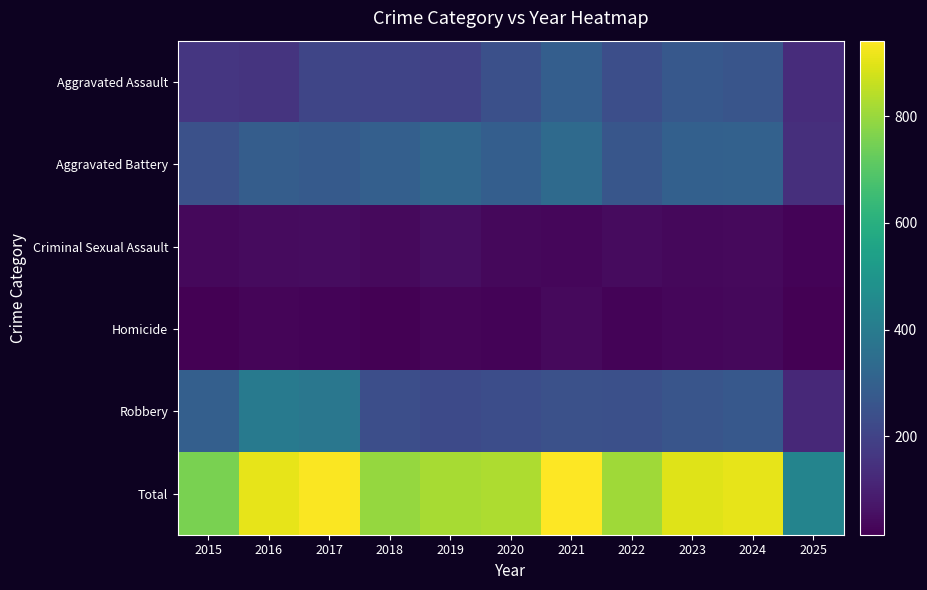

What is the smallest value displayed?

15